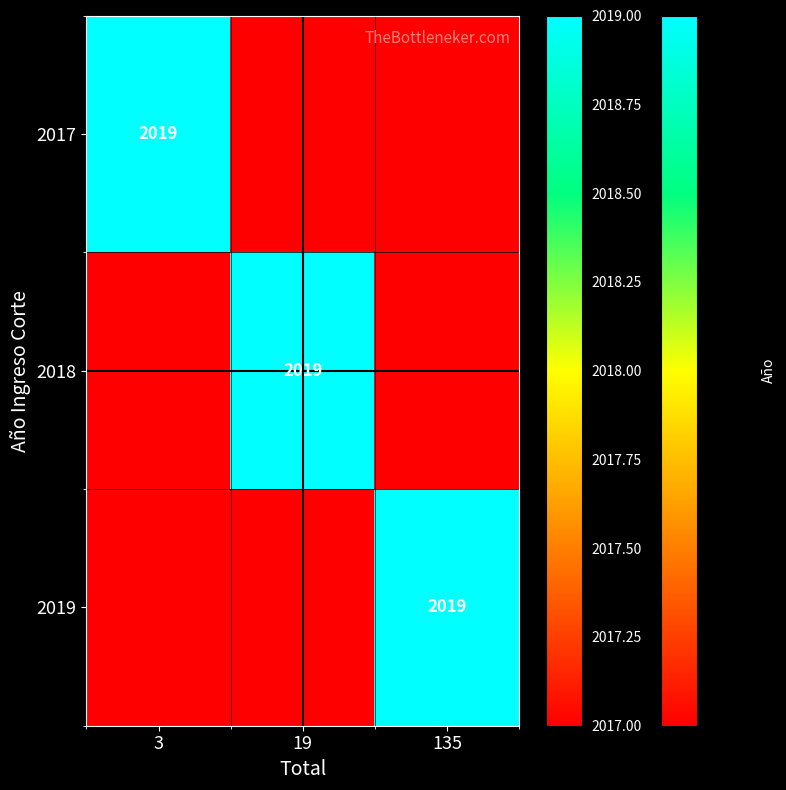

At which category is the sum across all series the highest?

3